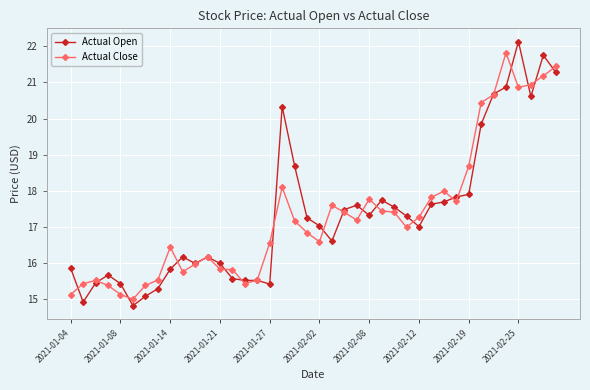

What is the greatest value displayed?

22.1